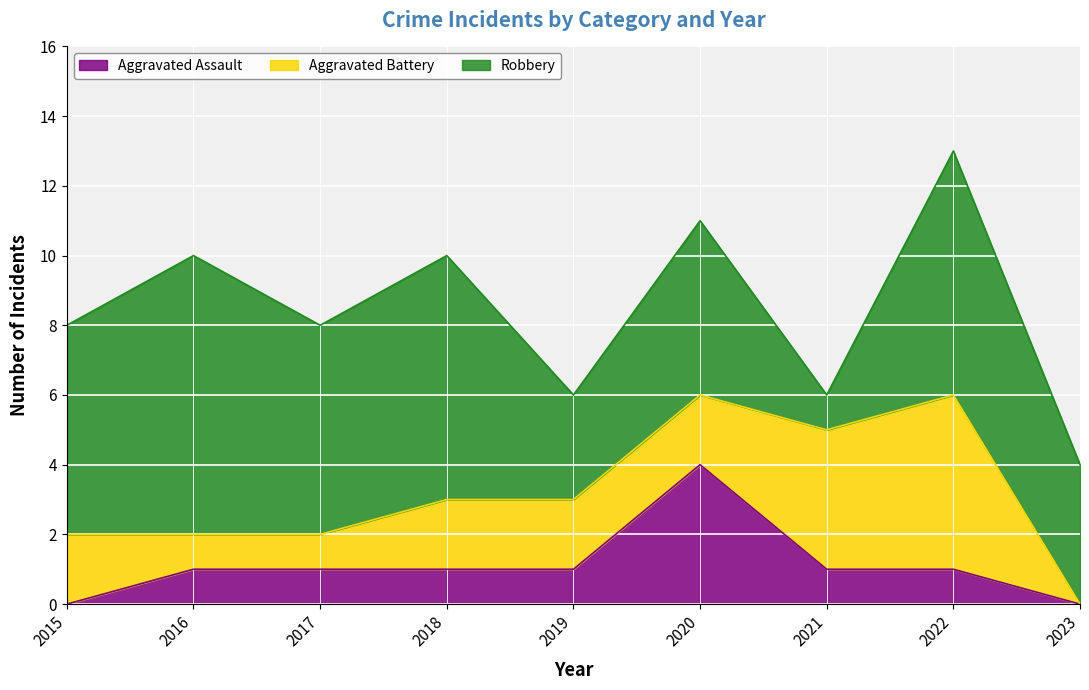

What is the value of the Aggravated Battery point at the 6th from the left?

2